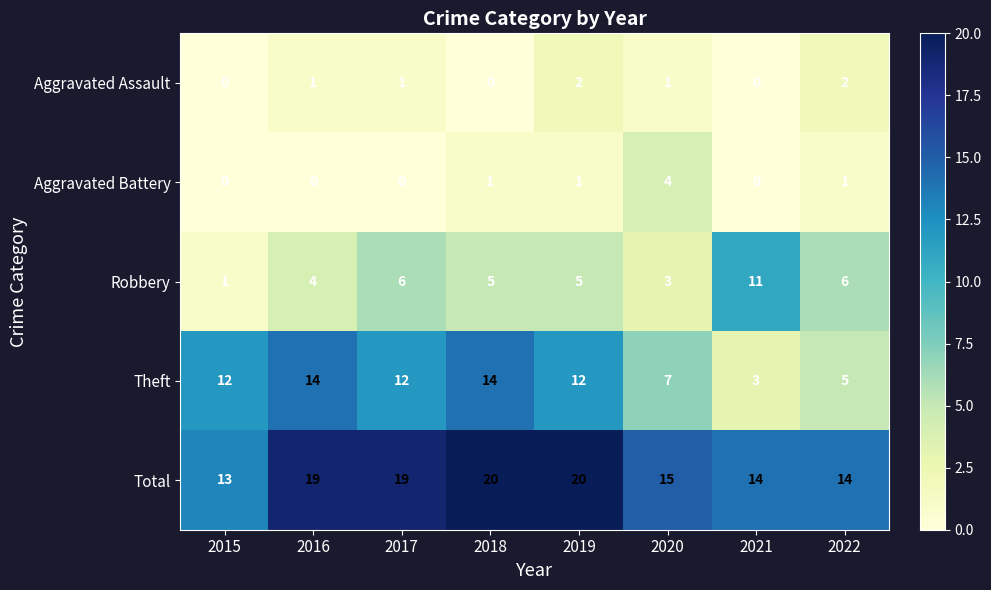

Rank the series by their maximum value, from highest to lowest.

Total, Theft, Robbery, Aggravated Battery, Aggravated Assault